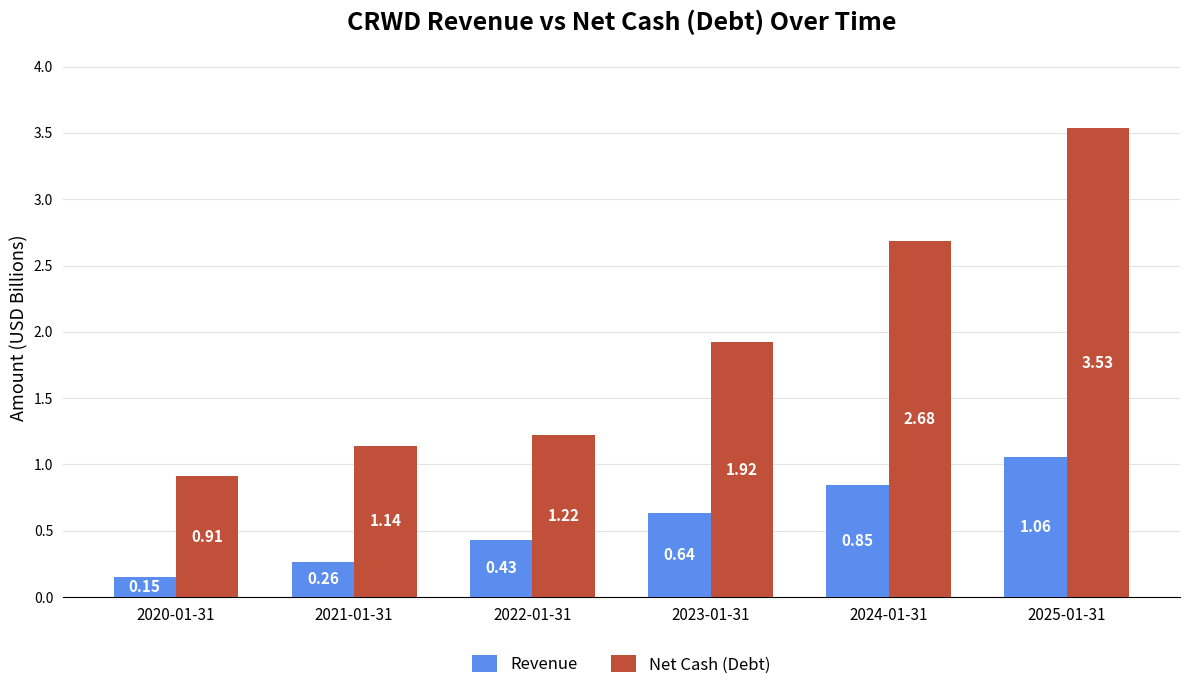

Which series has the largest total across all categories?

Net Cash (Debt)